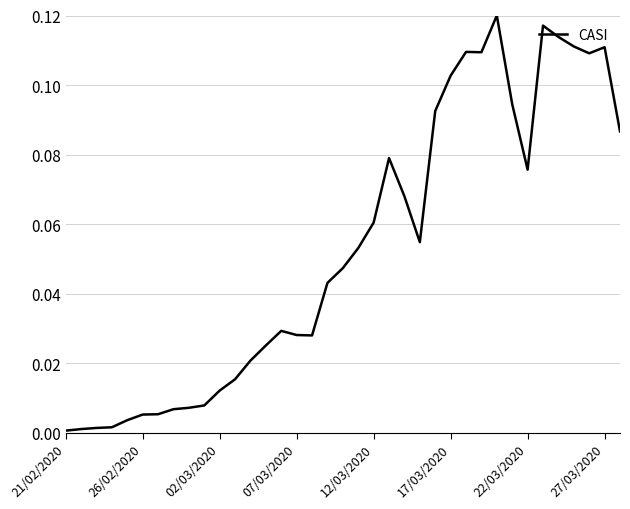

How many lines are shown in the chart?

1